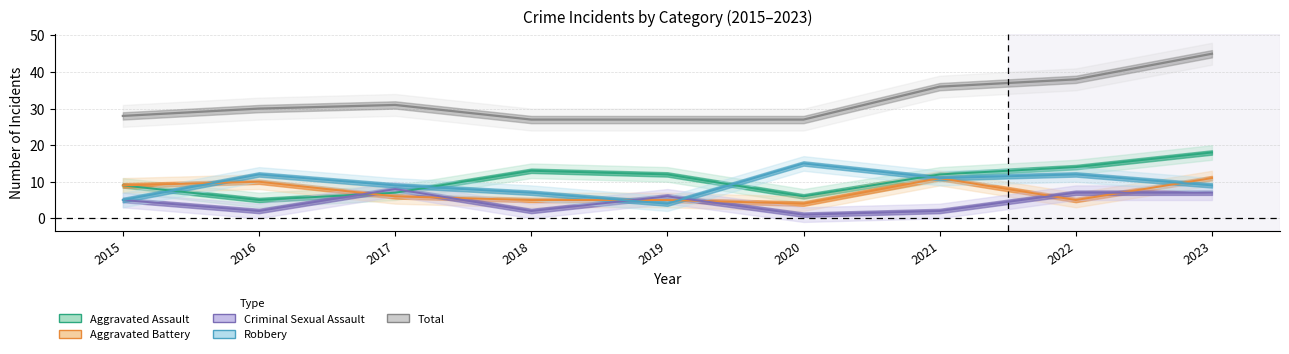

What is the average value of the Robbery series?

9